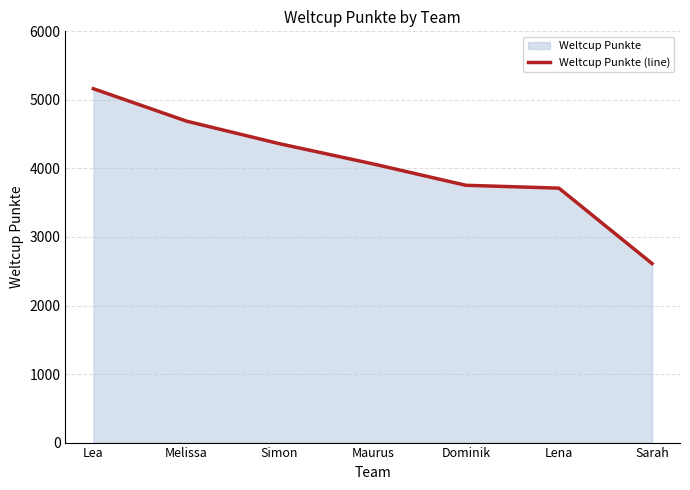

Between Dominik and Melissa, which is larger?

Melissa